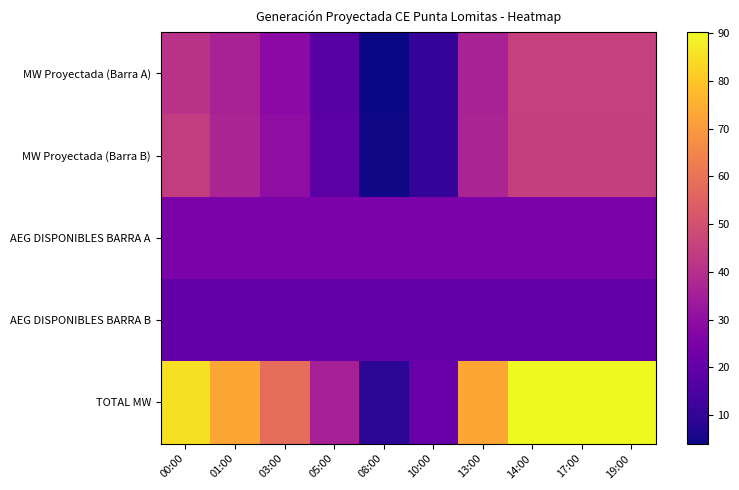

What is the total value across all series at 05:00?

116.3